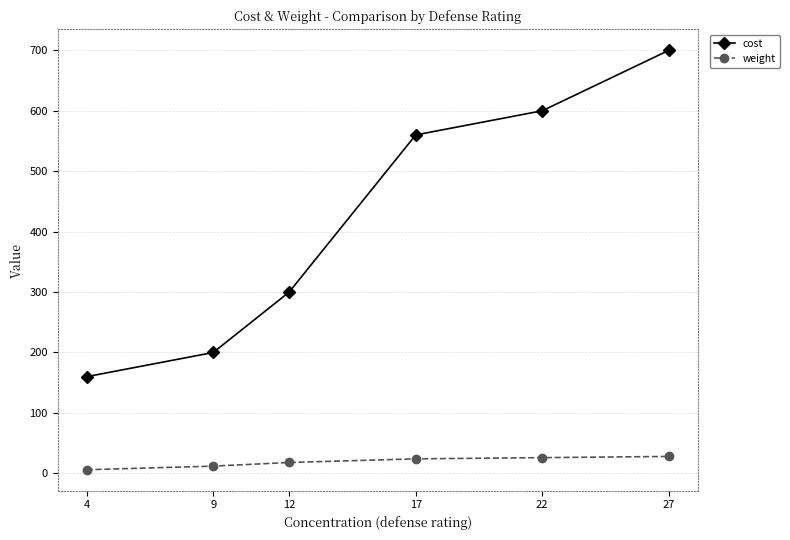

Which series changed the most between 9 and 12?

cost